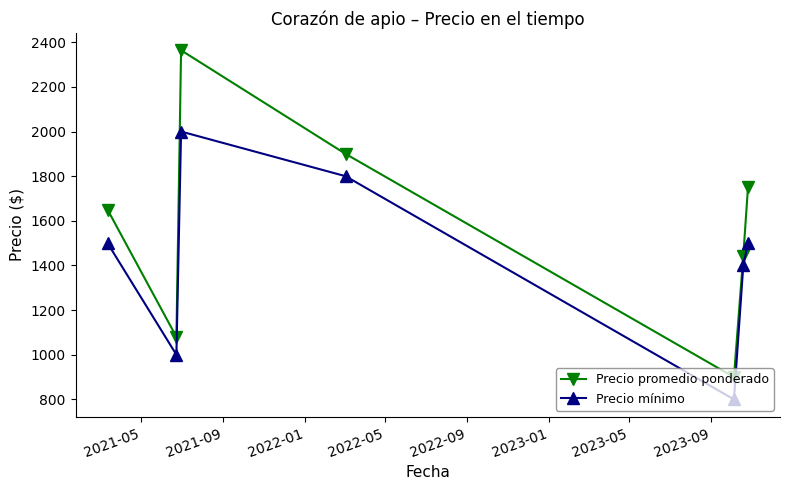

Which series has the widest spread of values?

Precio promedio ponderado